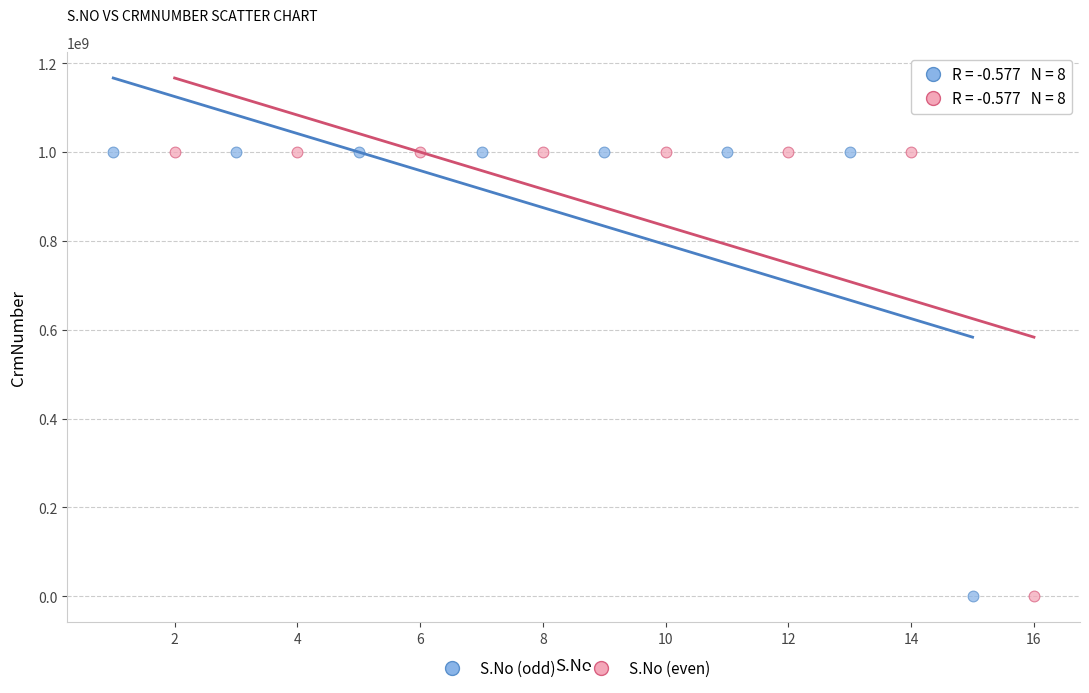

What are all the series names shown in the legend?

S.No (odd), S.No (even)